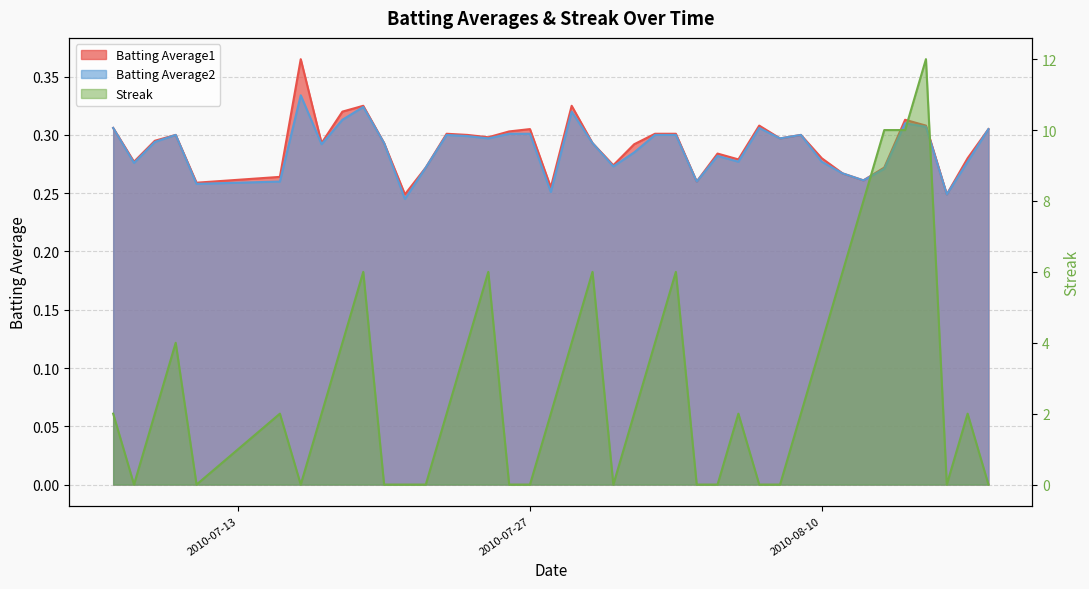

After their last crossing, which series has the higher values: Batting Average1 or Streak?

Batting Average1